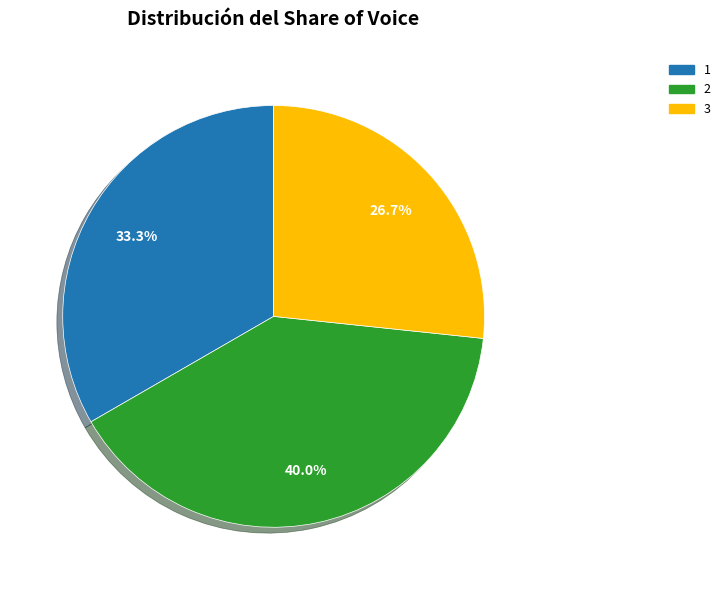

How many slices are in this pie chart?

3